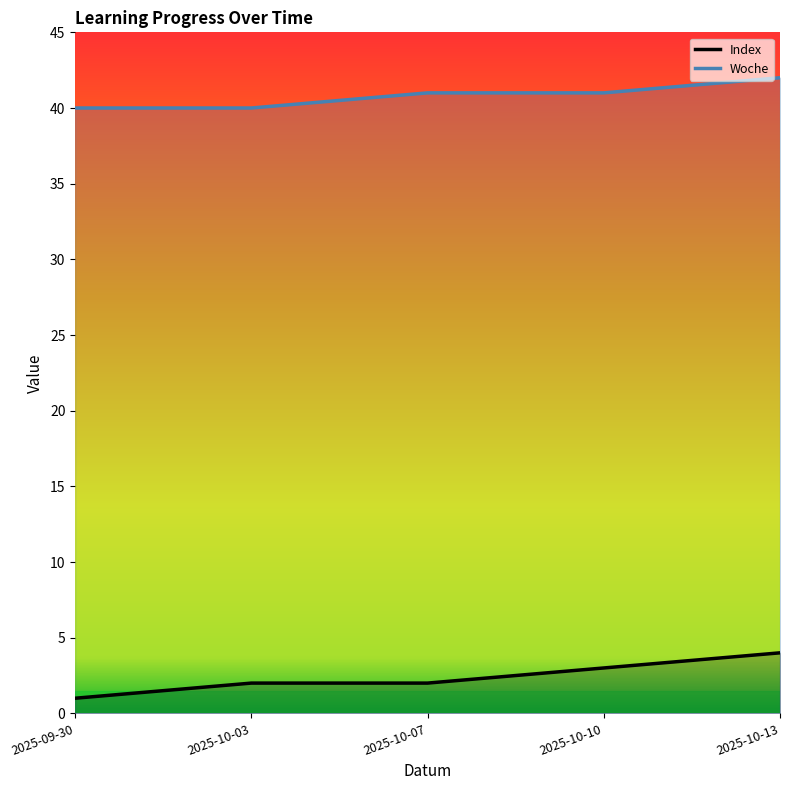

At which label is Woche closest to 41?

2025-10-07